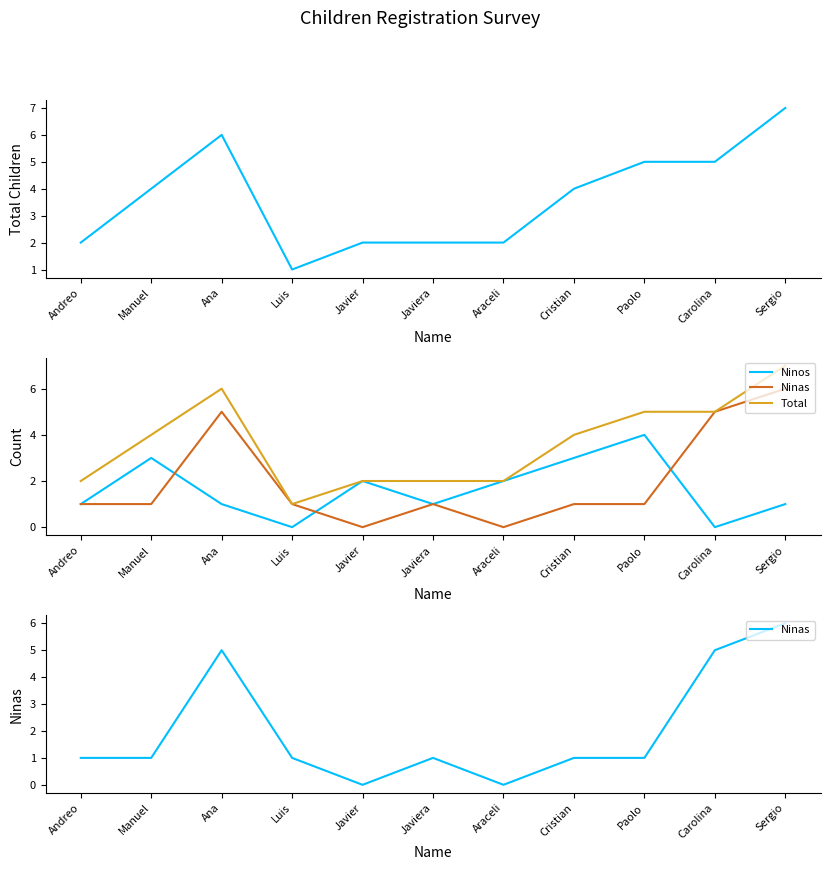

List the series in order of their overall mean, highest first.

Total, Ninas, Ninos